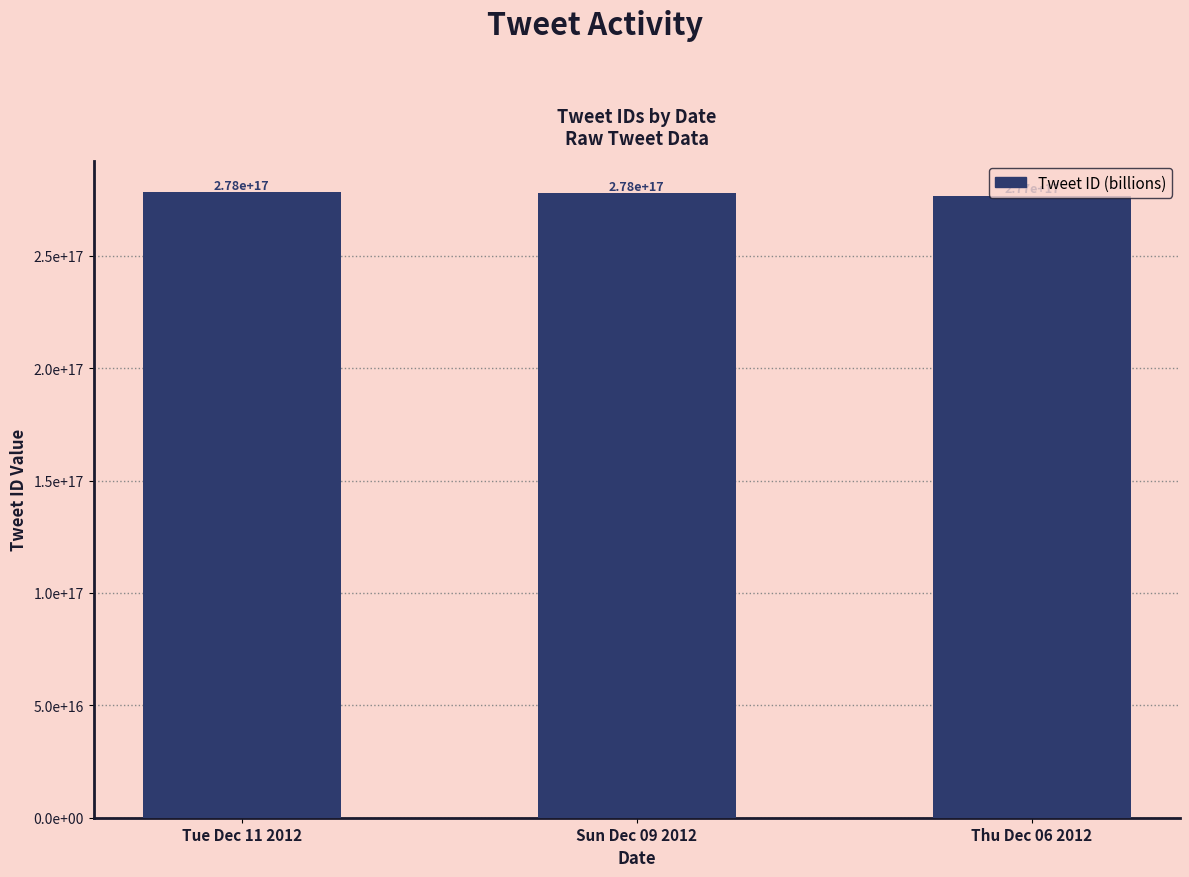

Are the bars grouped side by side (vs. stacked)?

No